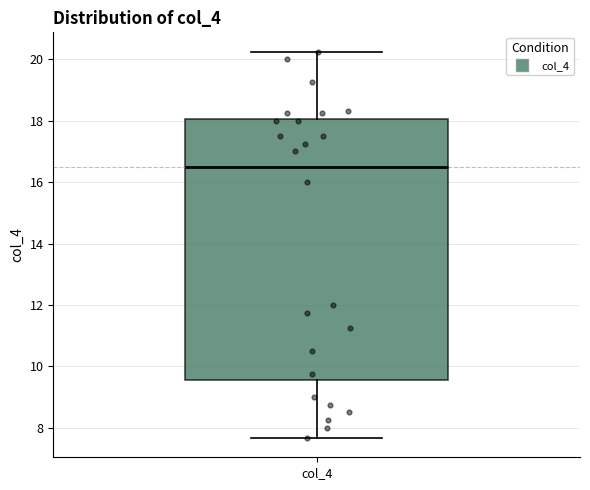

Transcribe this box plot: give where the median line is, the range the box spans, and where the two whiskers end, as read against the y-axis. The values are not printed on the chart, so give them approximately, as read against the axis.

median 16.6, box 9.6 to 18.0, whiskers 7.6 to 20.2